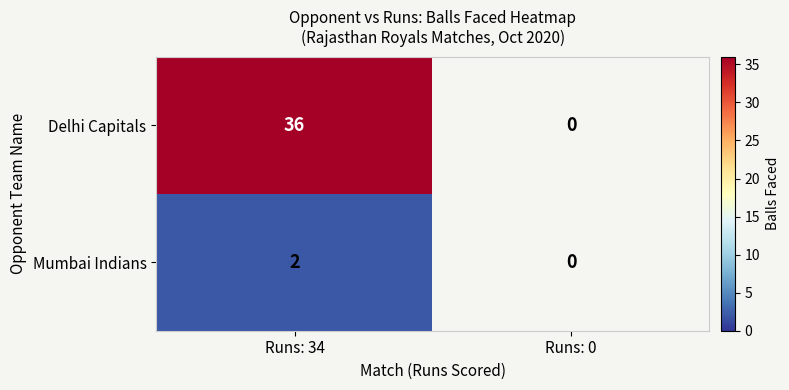

Rank the series by their maximum value, from highest to lowest.

Delhi Capitals, Mumbai Indians